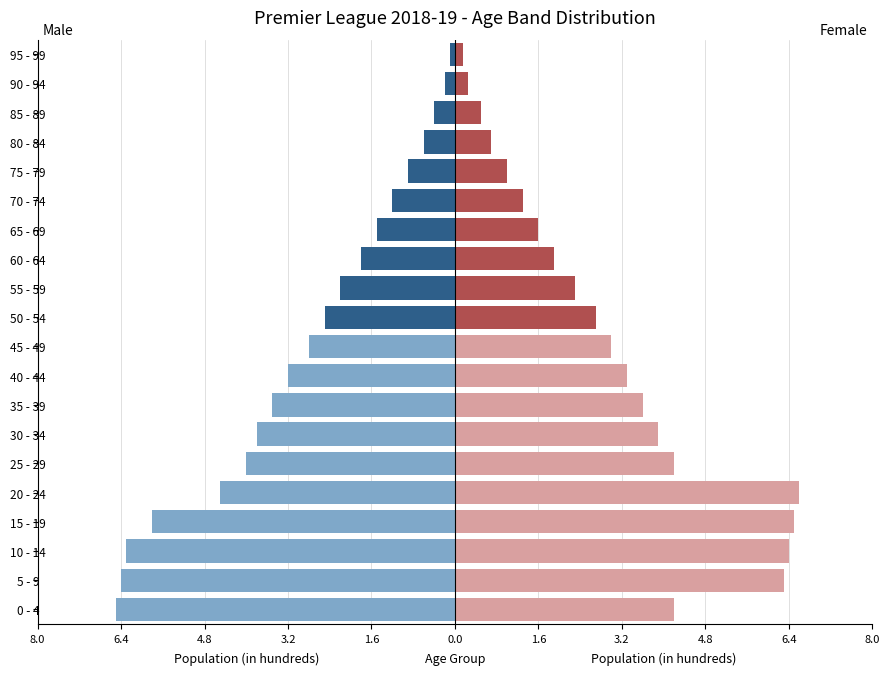

What is the minimum value shown in the chart?

-6.5